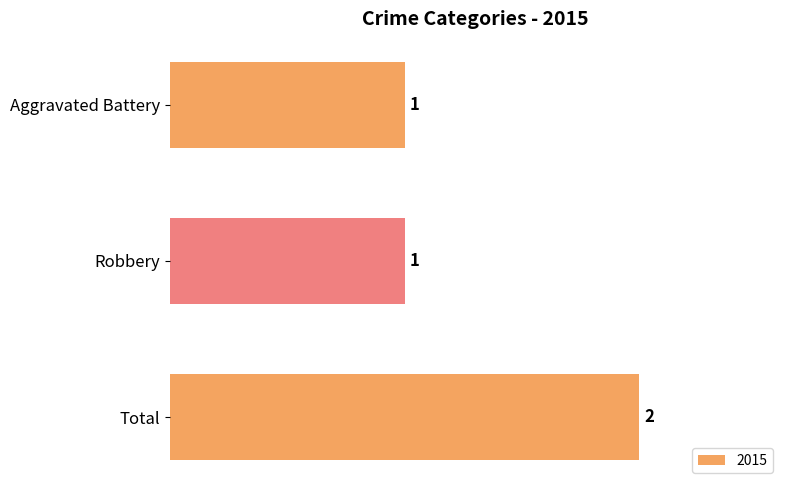

Count the number of data series in this chart.

1